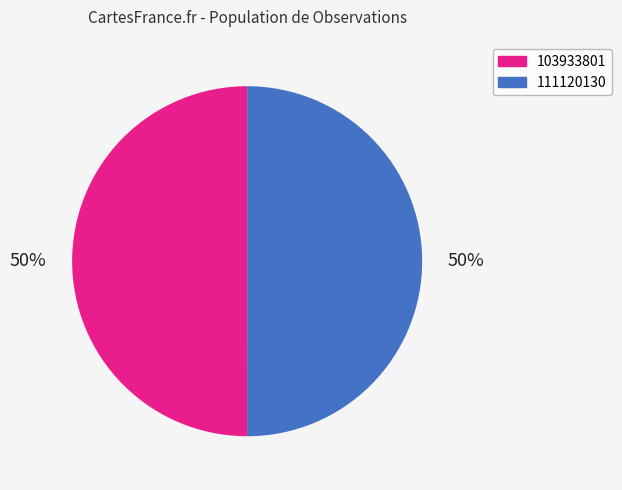

Is the sum of 111120130 and 103933801 greater than half?

Yes